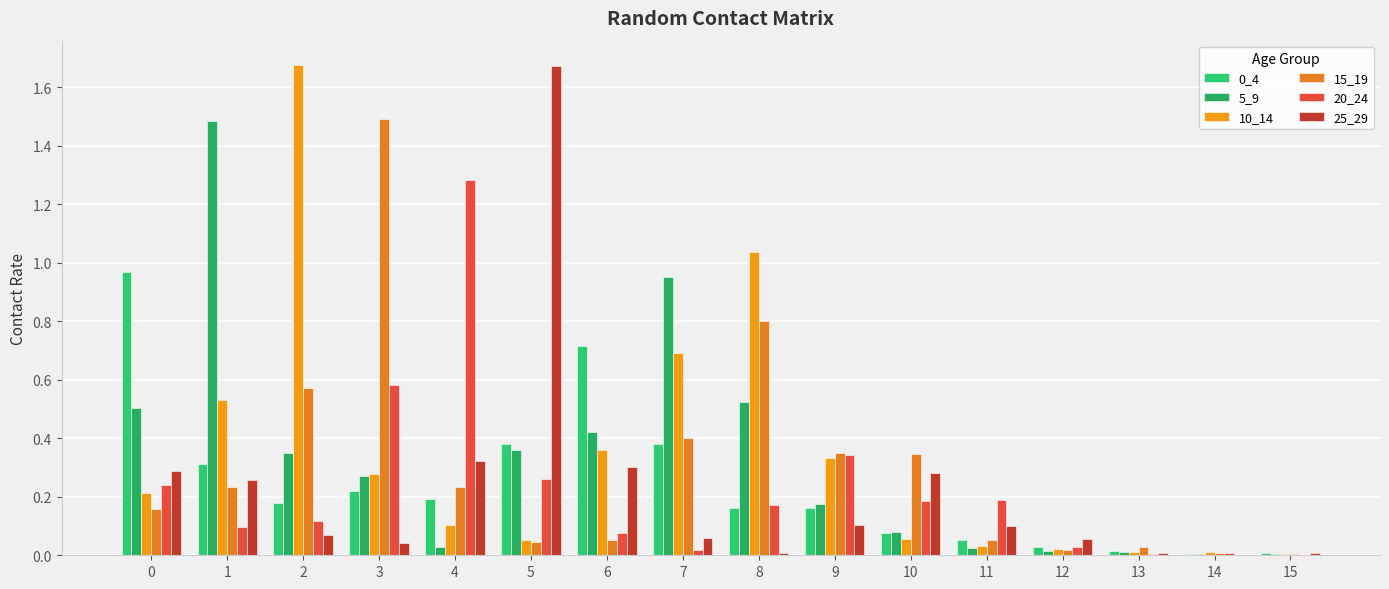

How many series are shown in this chart?

6